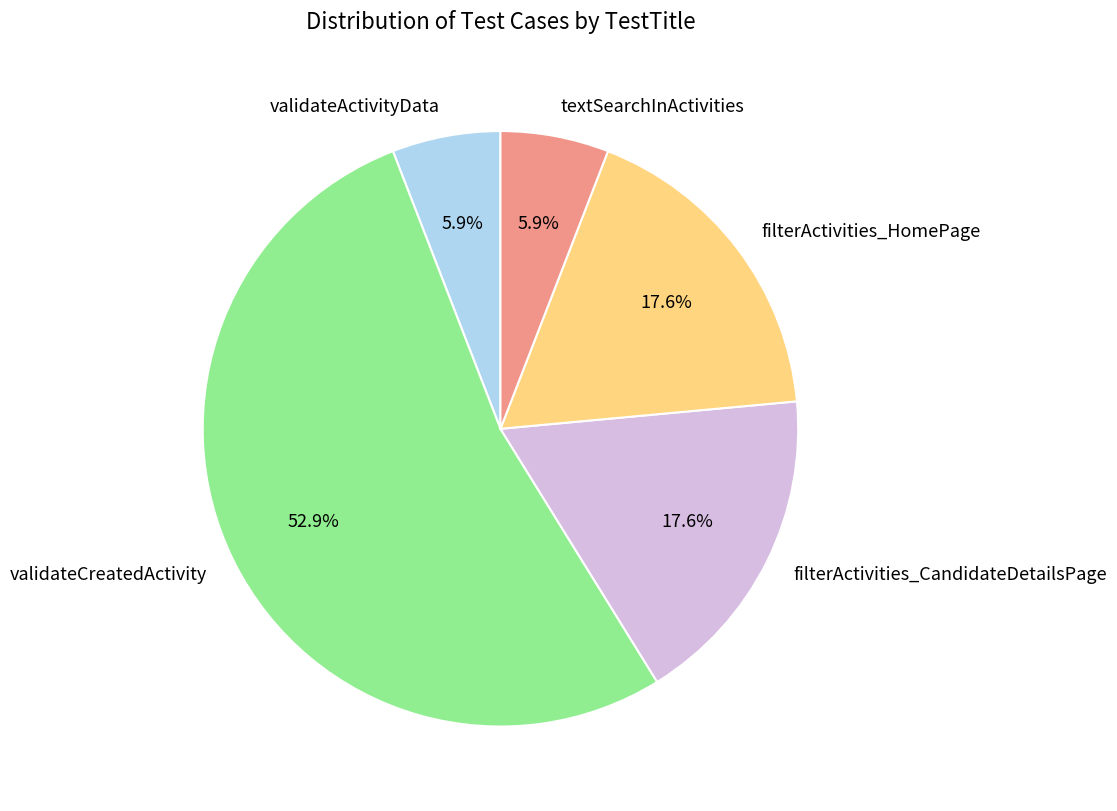

To the nearest percent, what portion does filterActivities_CandidateDetailsPage represent?

18%